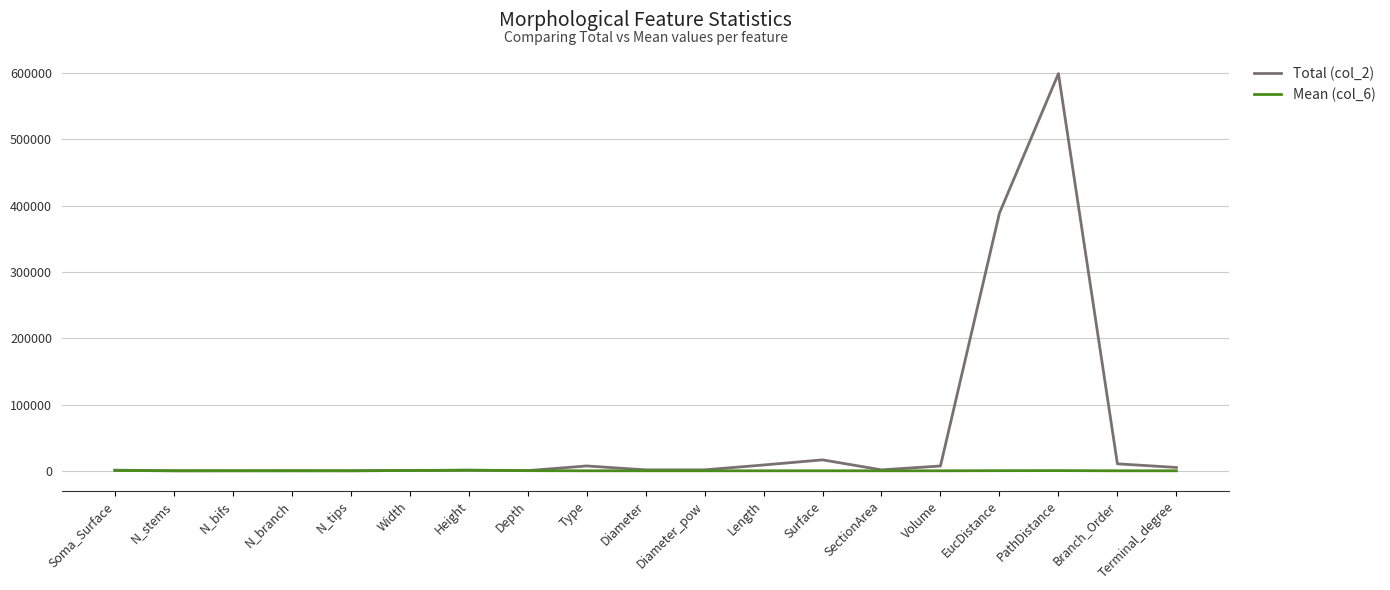

How many values in the Total (col_2) series exceed 1401?

10